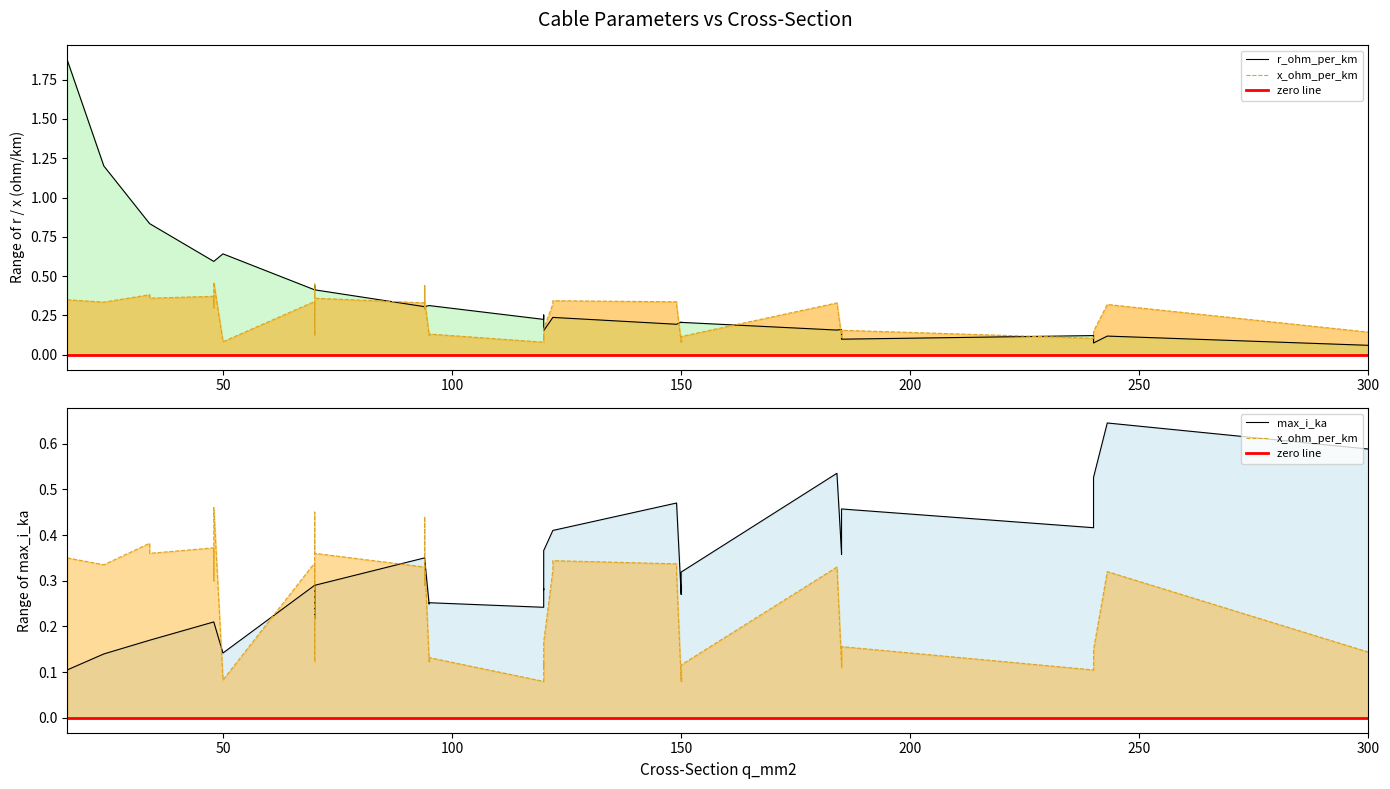

Rank the categories by x_ohm_per_km value from highest to lowest.

37, 38, 39, 29, 30, 23, 31, 19, 24, 32, 33, 25, 34, 20, 26, 35, 27, 36, 28, 21, 22, 15, 16, 17, 18, 3, 11, 6, 14, 10, 4, 9, 13, 5, 7, 12, 8, 0, 1, 2